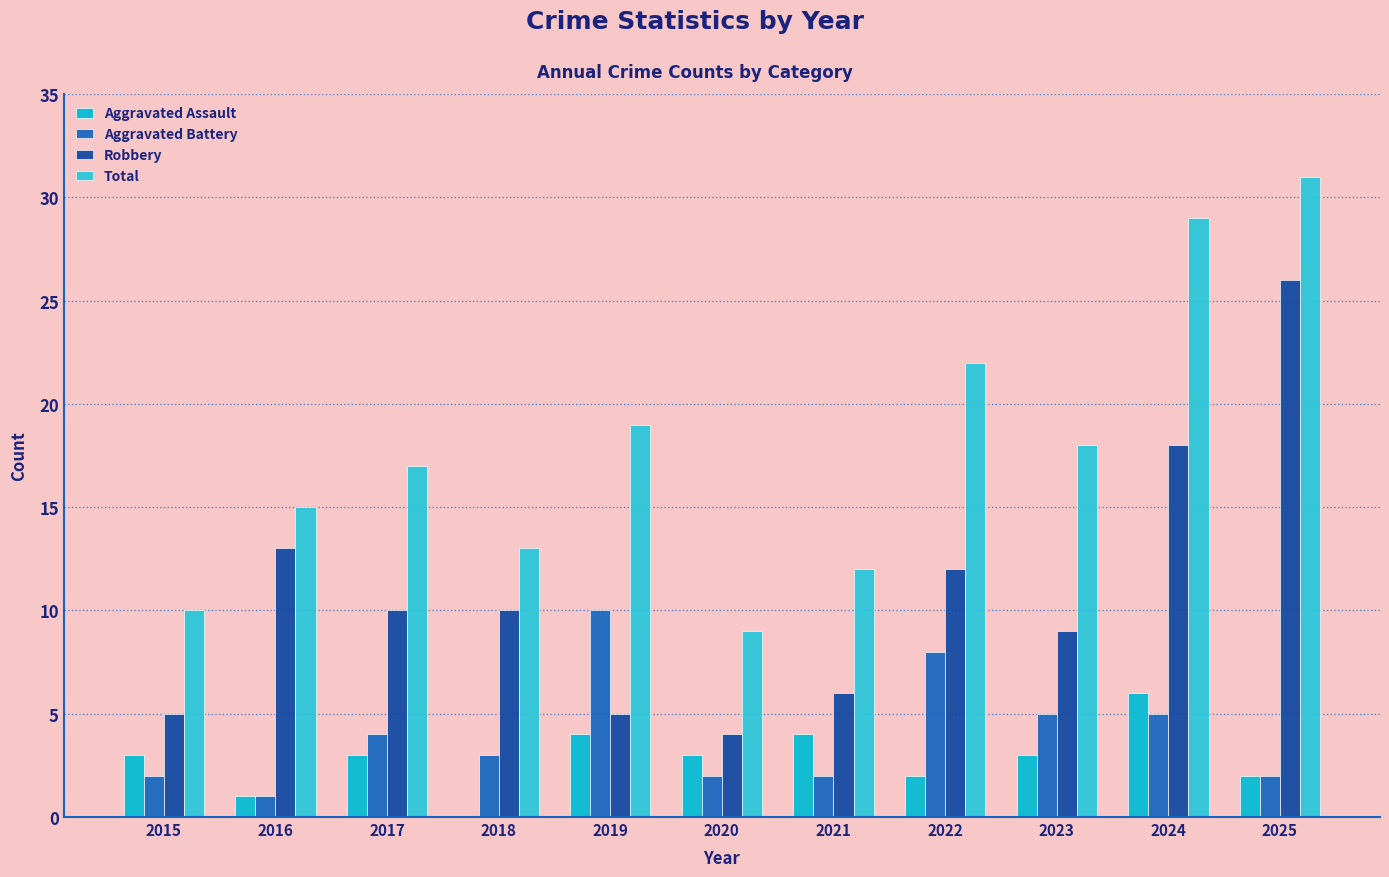

Which series has the widest spread of values?

Robbery